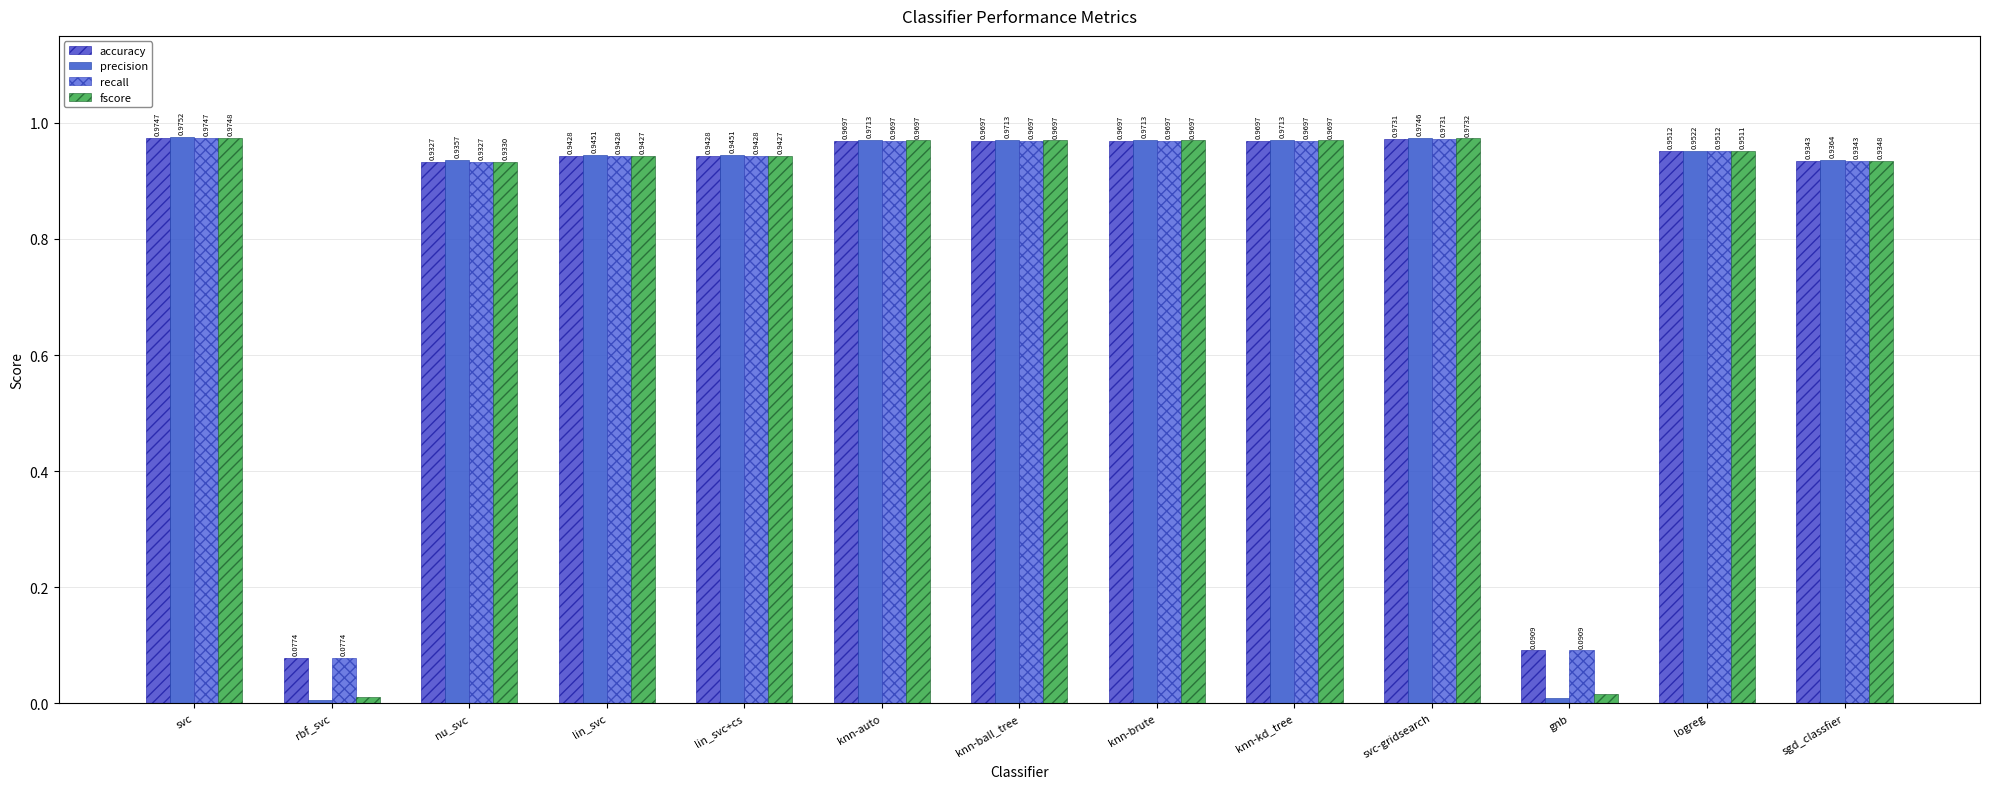

Which label corresponds to the smallest value in the chart?

rbf_svc